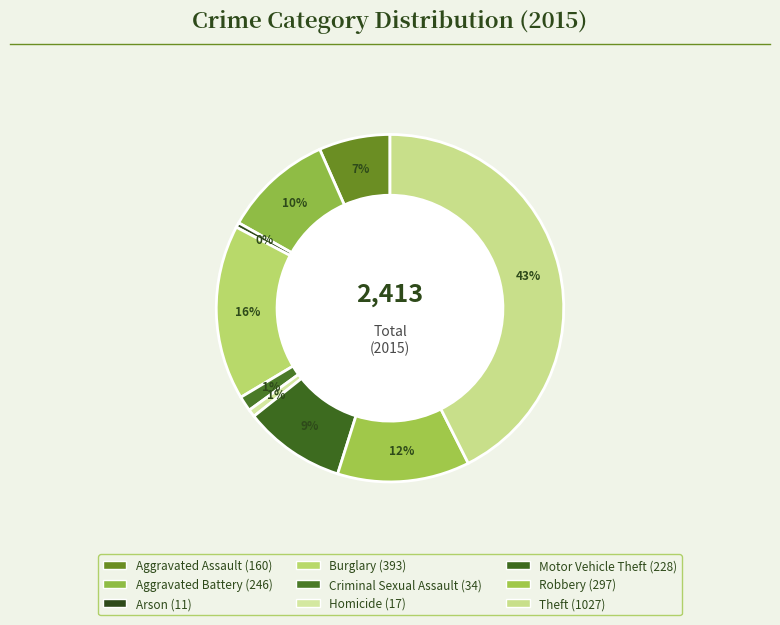

To the nearest percent, what is the combined percentage of Robbery and Homicide?

13%